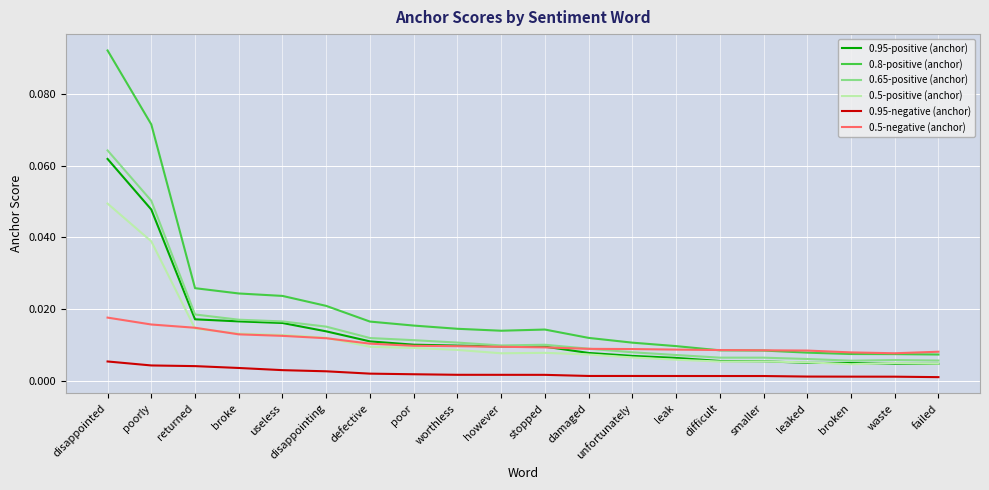

True or false: 0.5-positive (anchor) and 0.95-negative (anchor) intersect in this chart.

False